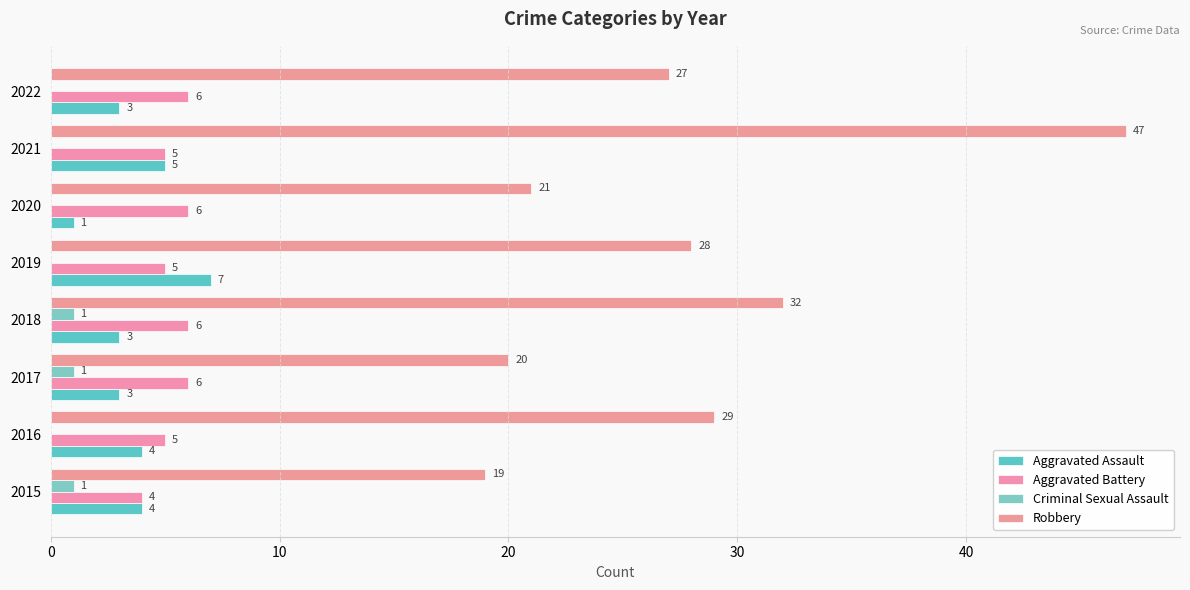

What is the value of the Aggravated Assault bar at the 8th from the left?

3